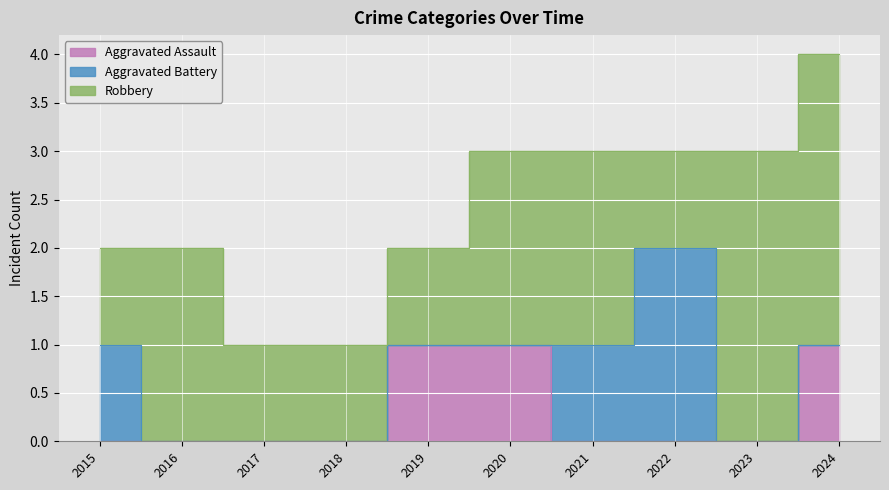

What is the value of the Robbery point at the 3rd from the left?

1